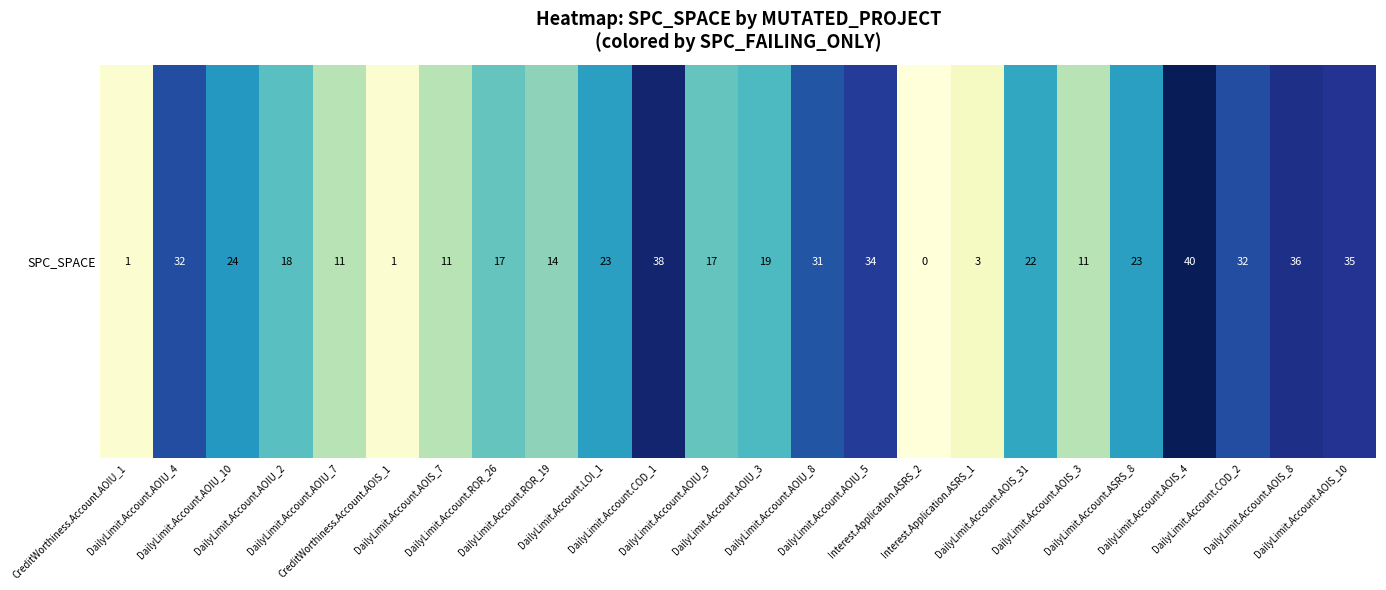

Which category has the lowest value across all series?

Interest.Application.ASRS_2